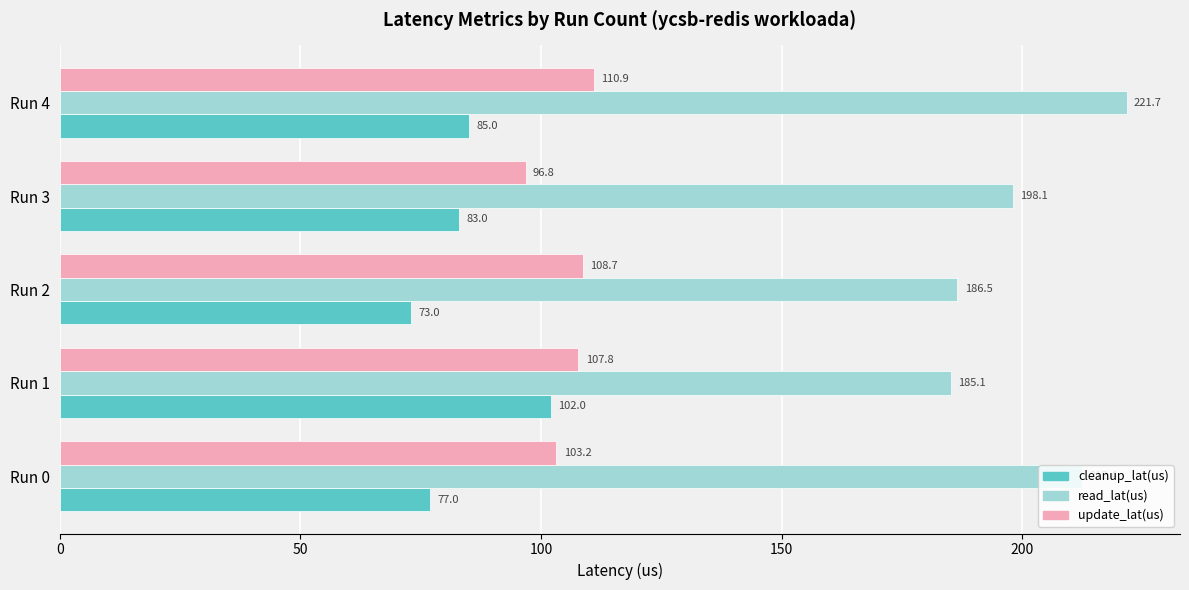

What are all the series names shown in the legend?

cleanup_lat(us), read_lat(us), update_lat(us)